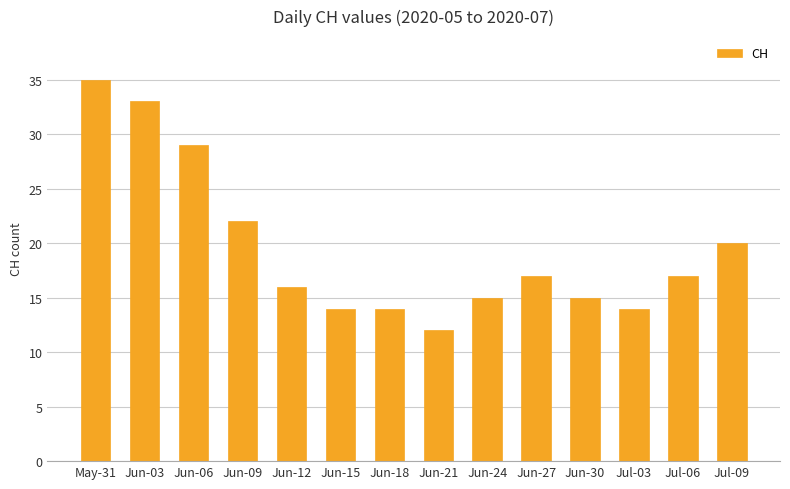

At which label does the data first exceed 17?

May-31